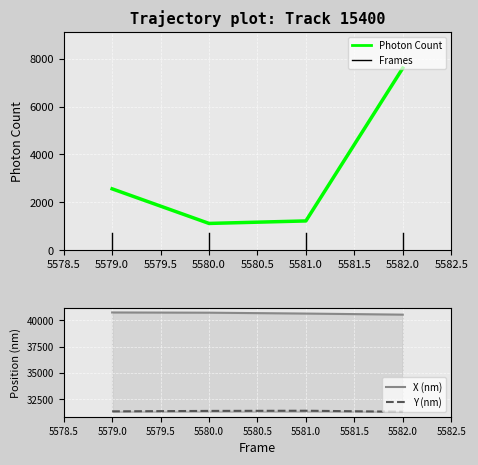

Read the Photon Count value at 5579.0.

2562.2